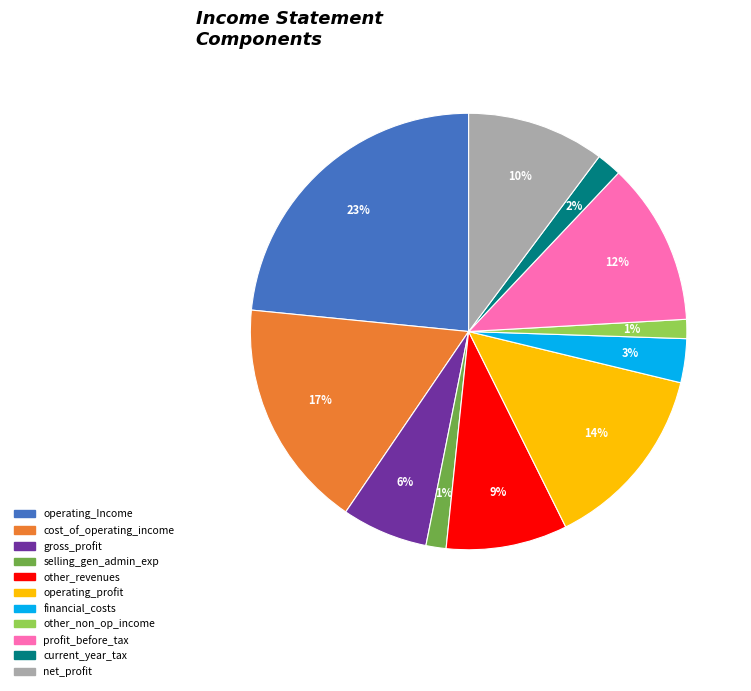

Is there any slice that represents more than half of the pie?

No